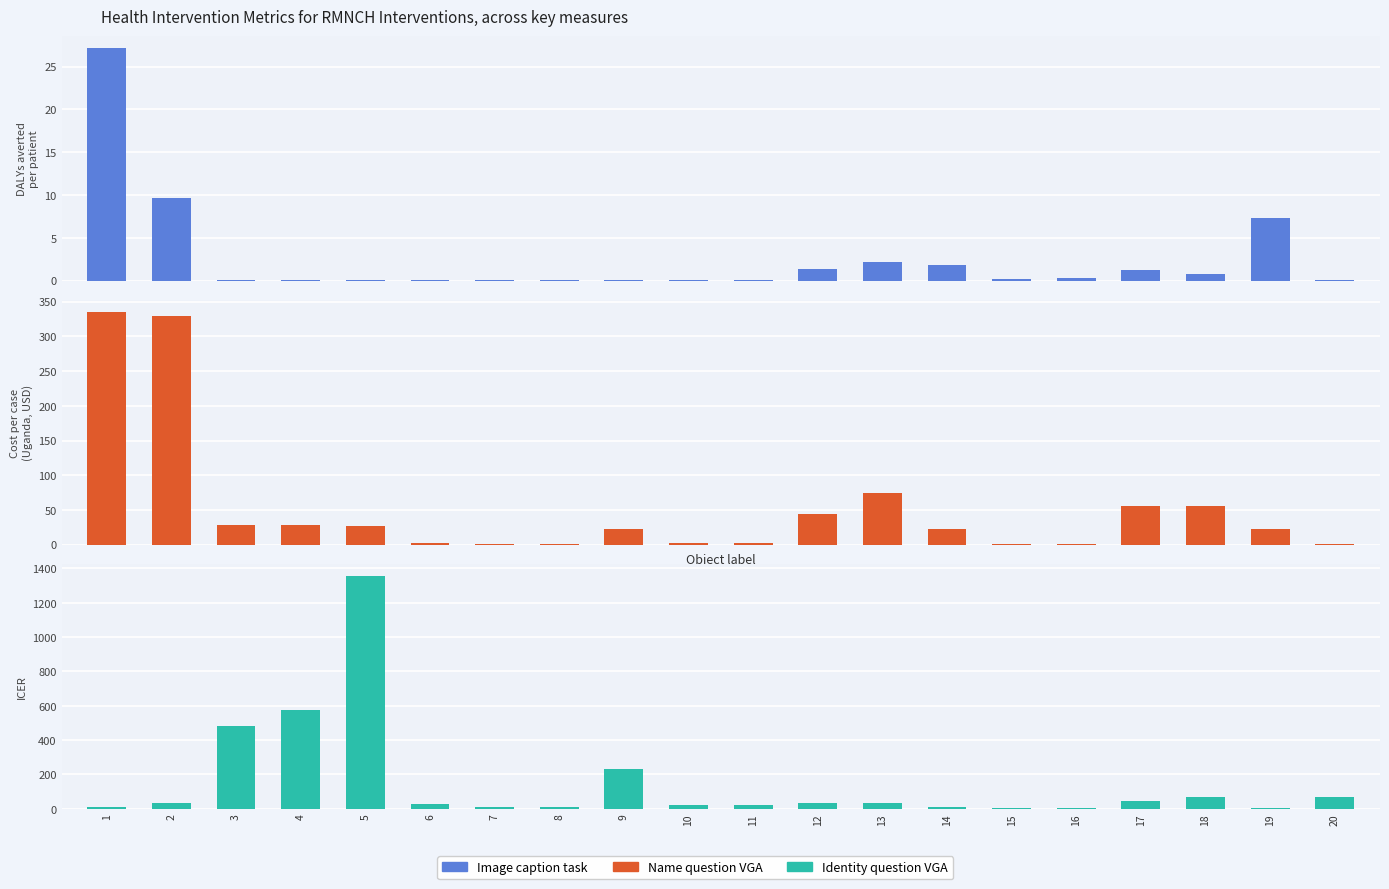

Reading right to left, extract all data points from this chart.

Image caption task: 20=0.0	19=7.3	18=0.8	17=1.3	16=0.3	15=0.2	14=1.8	13=2.2	12=1.3	11=0.1	10=0.1	9=0.1	8=0.1	7=0.1	6=0.1	5=0.0	4=0.1	3=0.1	2=9.6	1=27.2
Name question VGA: 20=1.7	19=22.5	18=55.3	17=55.4	16=1.4	15=1.4	14=22.5	13=74.3	12=43.6	11=2.7	10=2.7	9=22.9	8=0.8	7=0.9	6=2.1	5=27.1	4=28.7	3=29.1	2=328.6	1=335.3
Identity question VGA: 20=68.9	19=3.1	18=70.0	17=43.9	16=4.8	15=5.9	14=12.3	13=34.1	12=33.0	11=20.5	10=20.5	9=228.8	8=8.3	7=9.6	6=26.0	5=1356.7	4=574.0	3=484.7	2=34.1	1=12.3